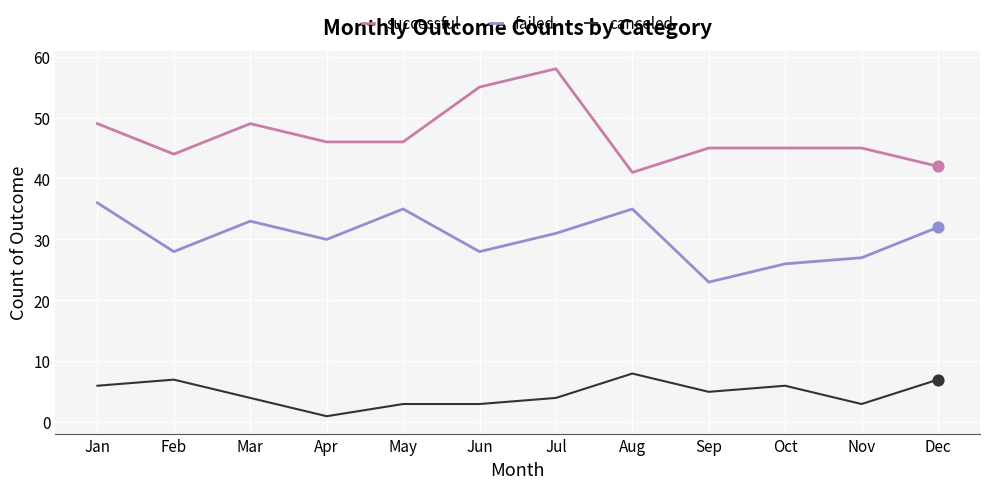

Which series has the largest total across all categories?

successful